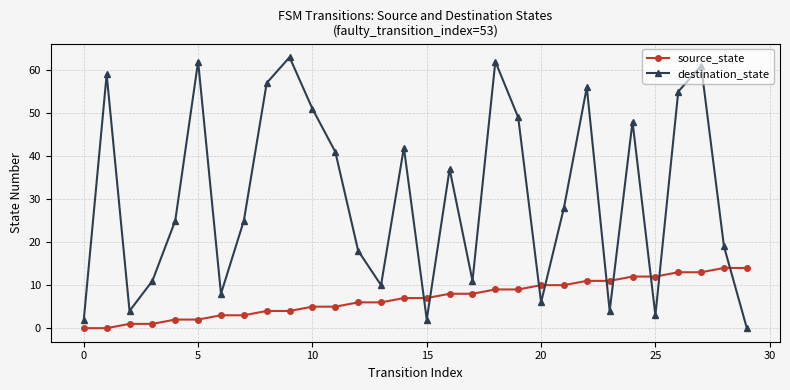

What is the difference between the maximum and minimum values in the source_state series?

14